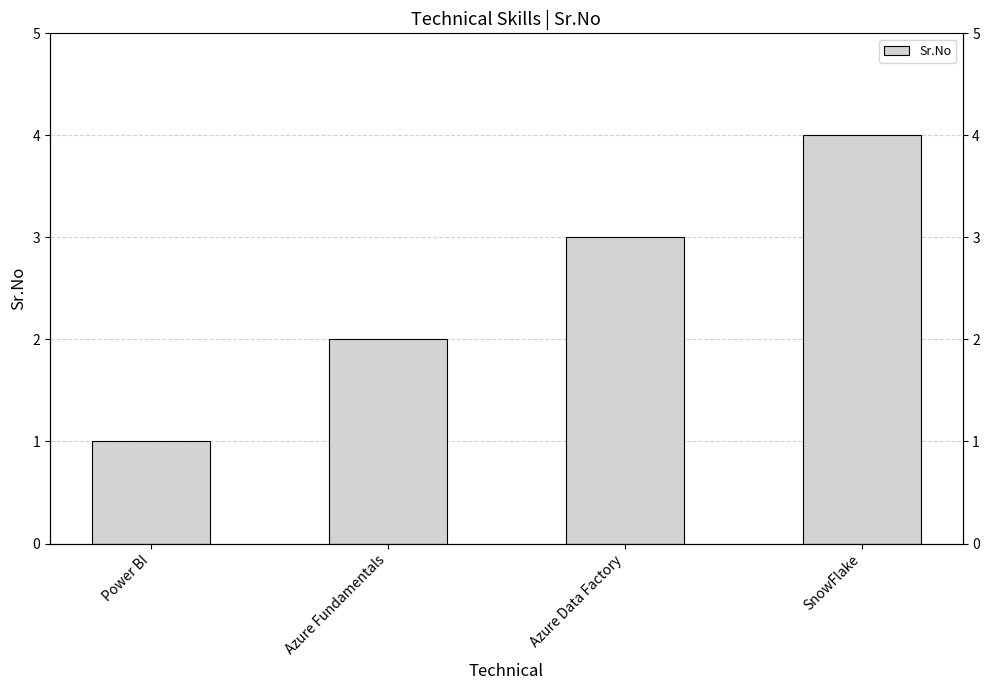

Where is the data nearest to the value 2?

Azure Fundamentals